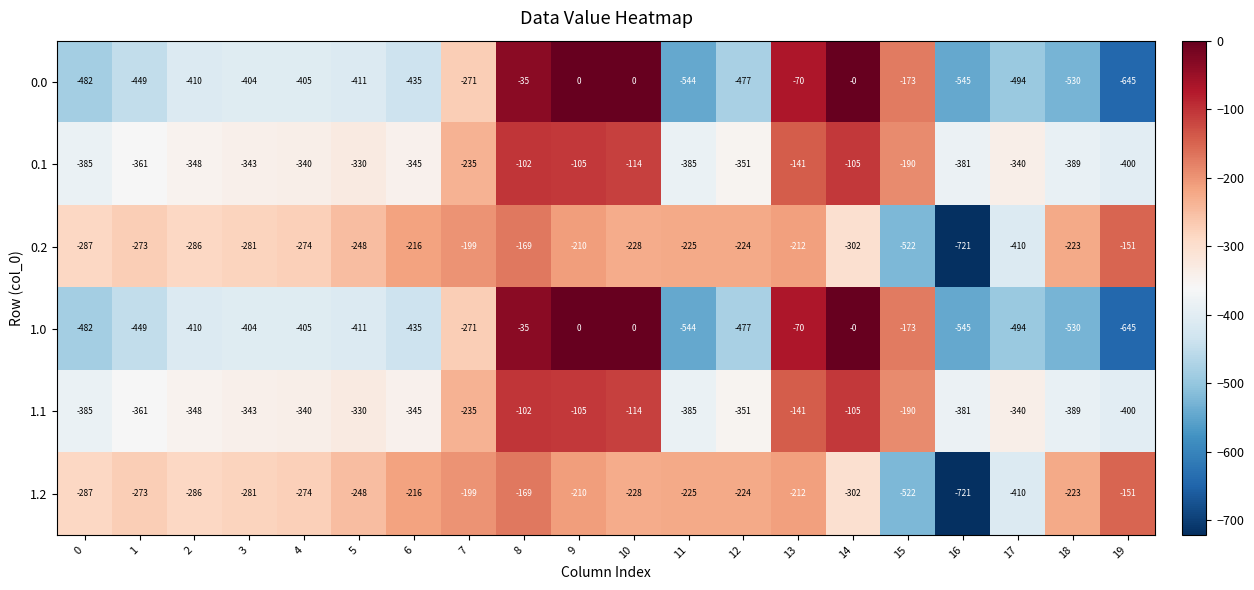

What is the spread (max minus min) of values at 2?

124